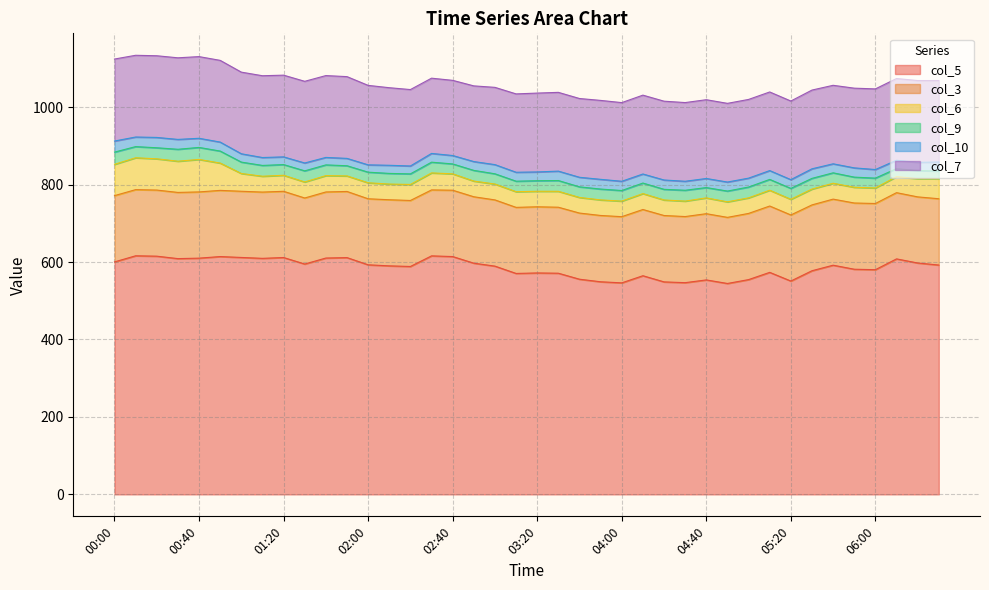

True or false: col_3 and col_6 cross at least once.

False